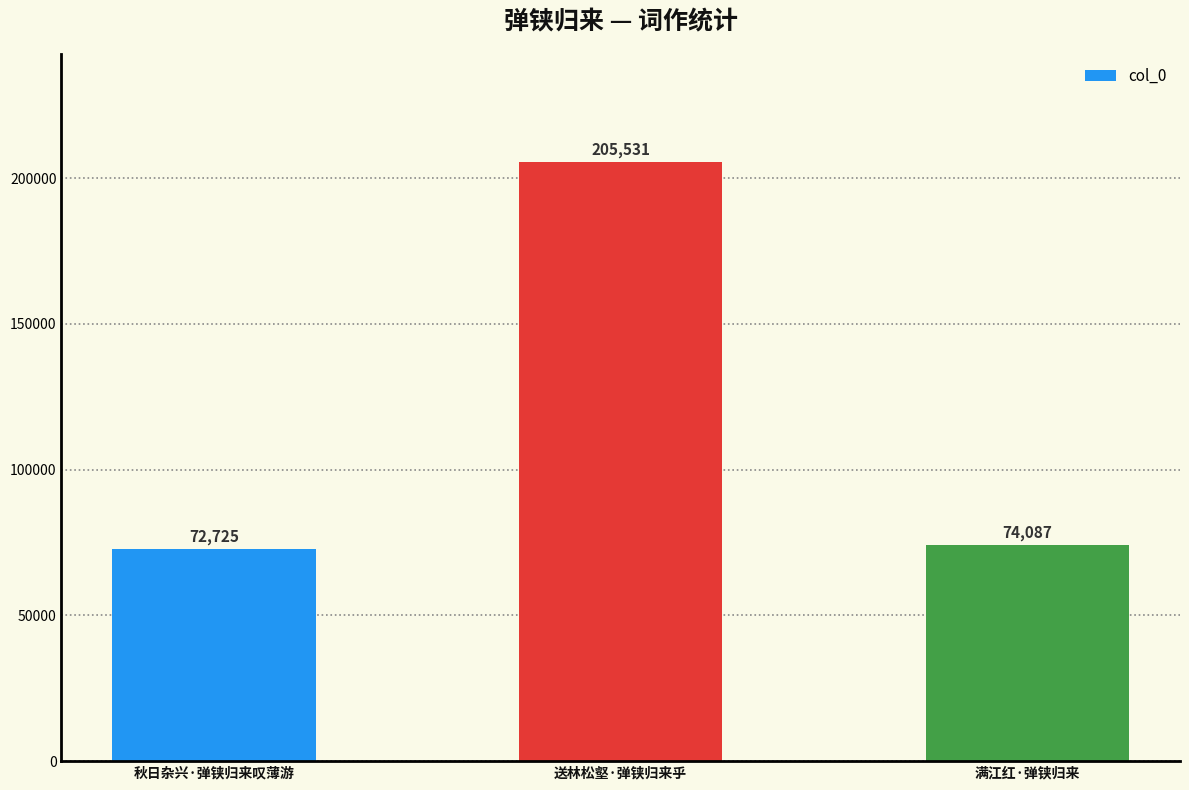

What is the greatest value displayed?

205531